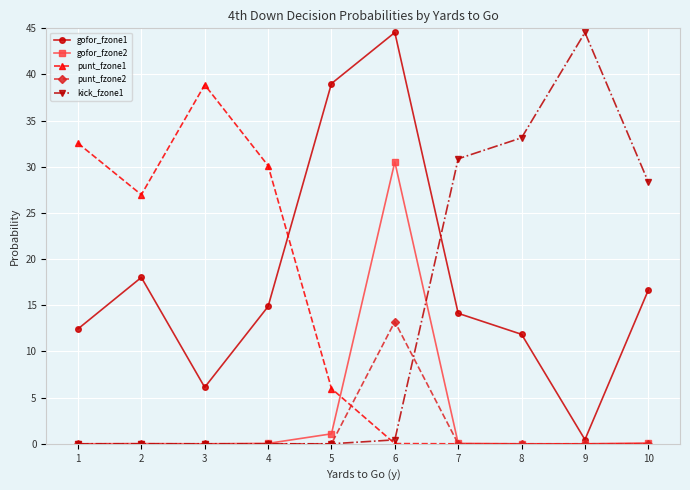

Where is kick_fzone1 nearest to the value 22?

10